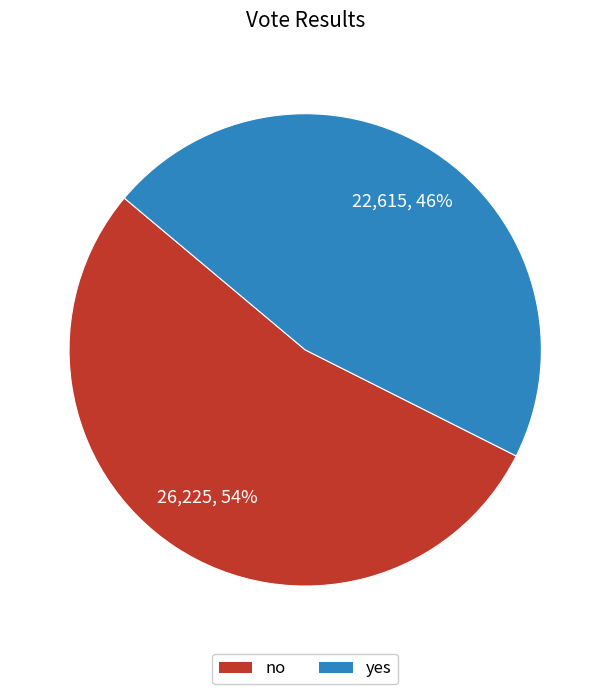

Is there any slice that represents more than half of the pie?

Yes